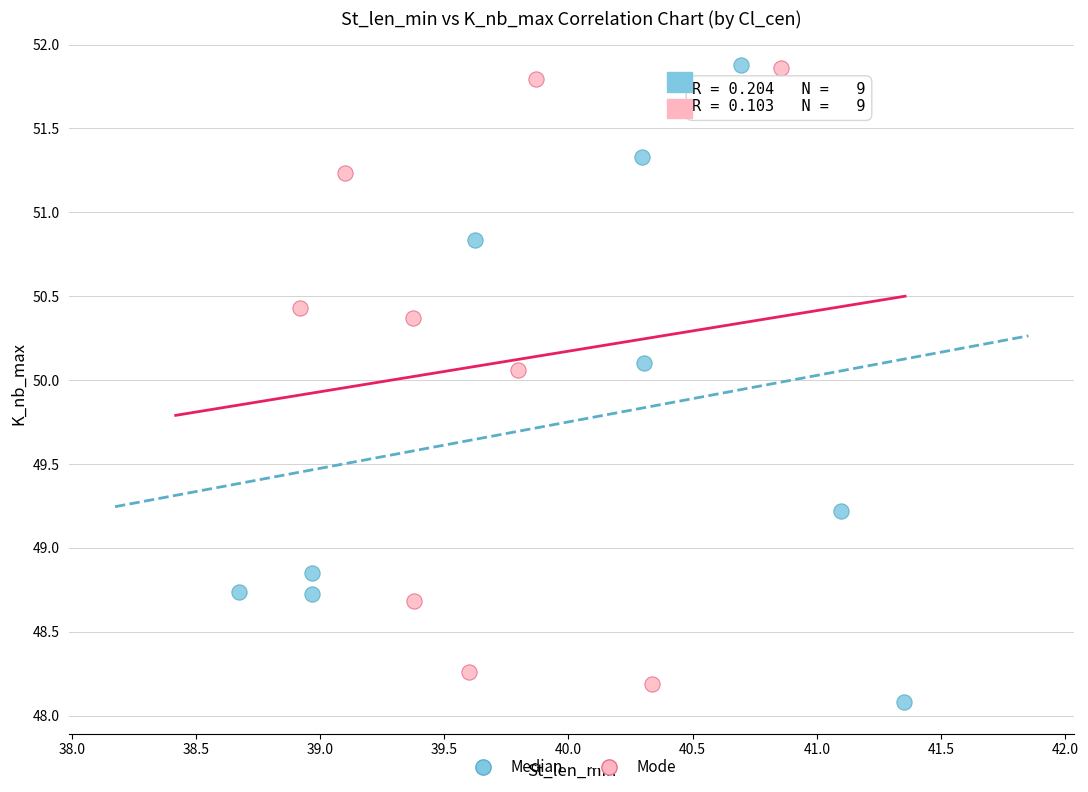

What are all the series names shown in the legend?

Median, Mode